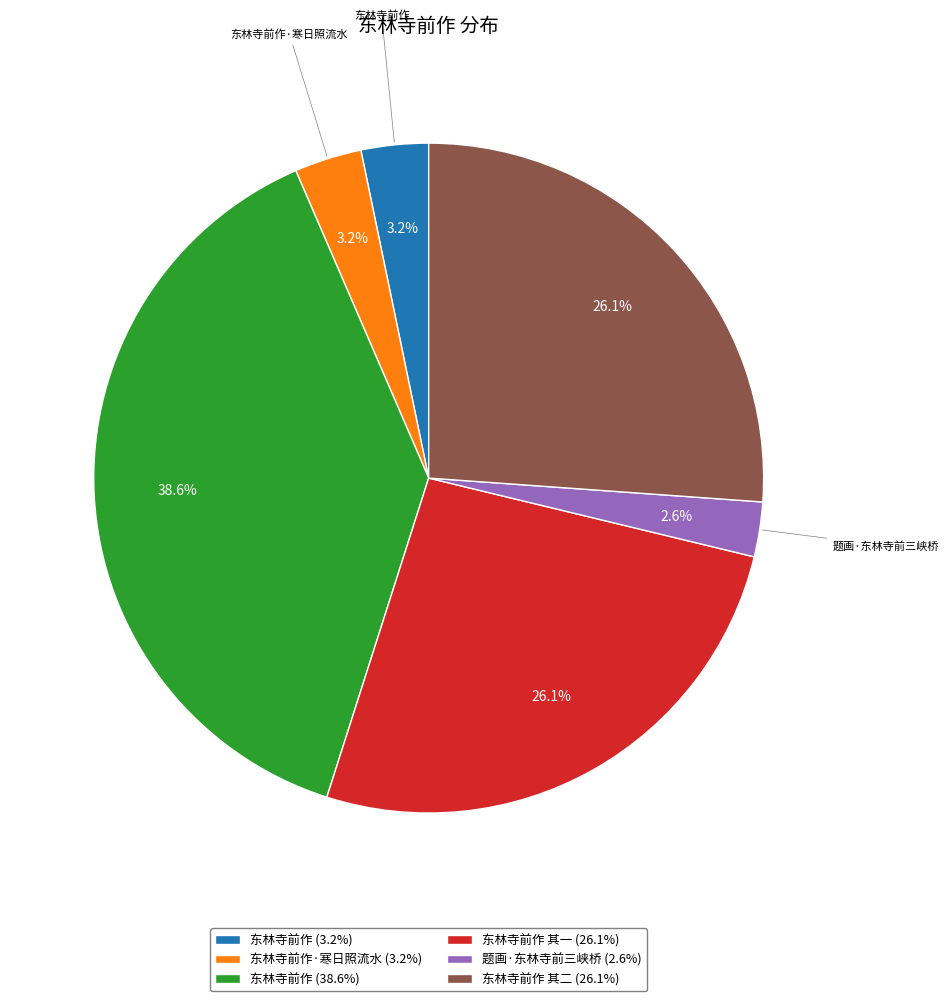

How many slices are in this pie chart?

6